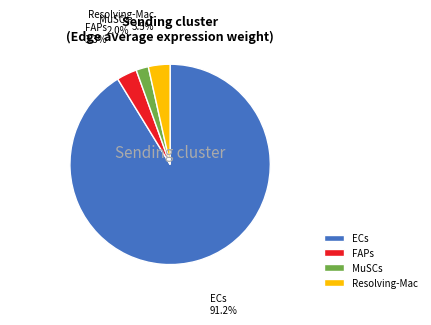

Which category has the biggest portion of the pie?

ECs